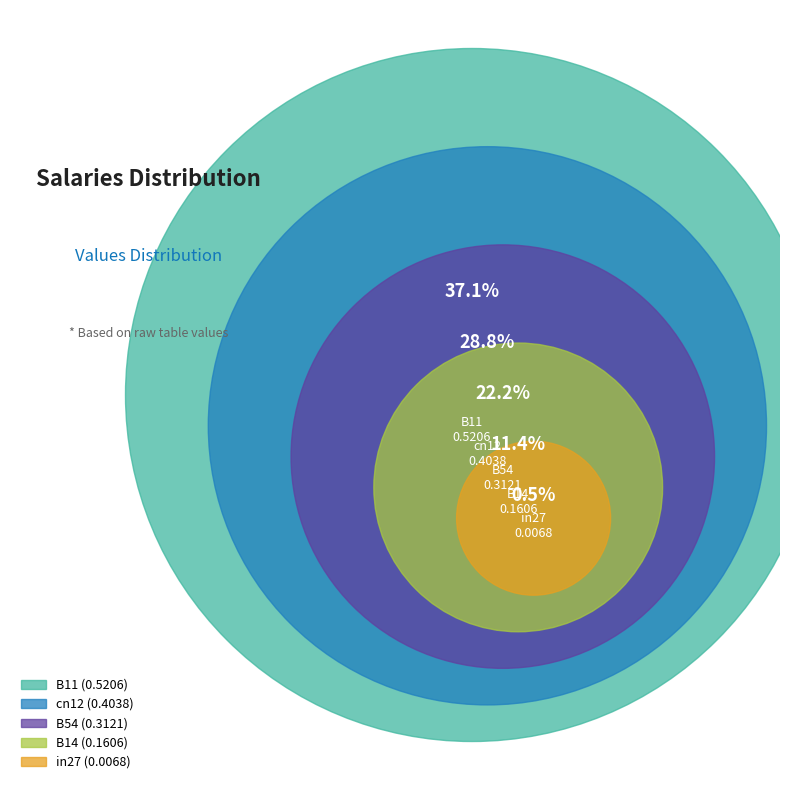

What percentage do B14 and B11 together represent?

48.5%